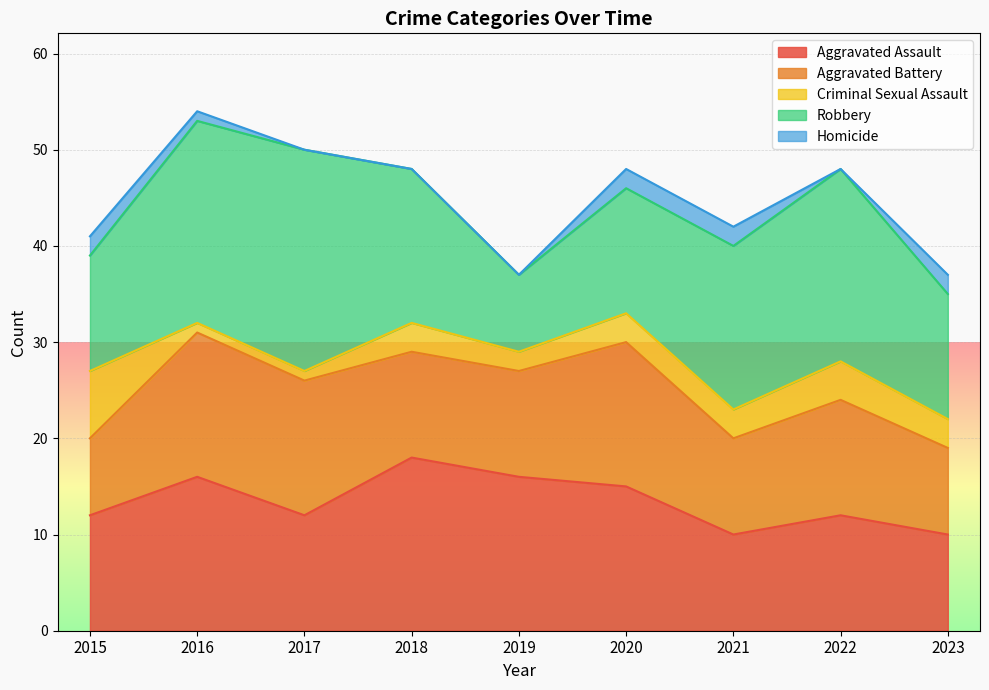

True or false: Aggravated Battery and Criminal Sexual Assault cross at least once.

False